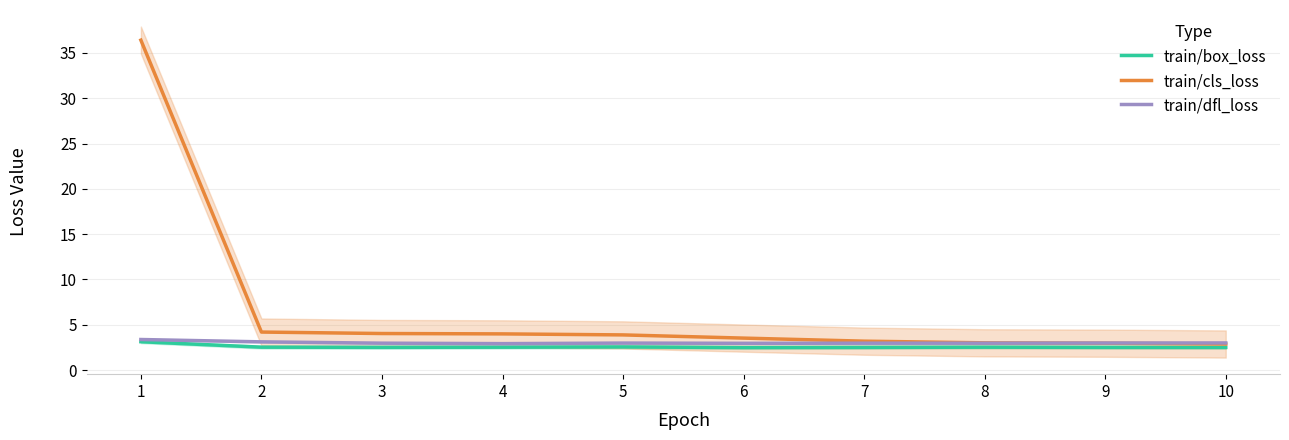

At which label does train/box_loss reach its peak?

1